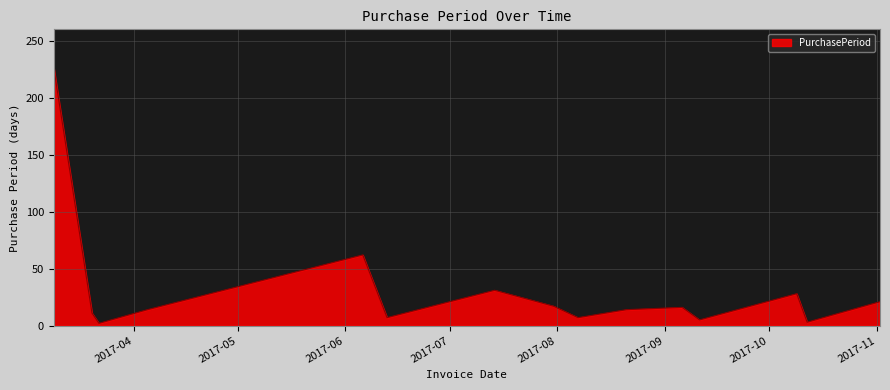

What is the greatest value displayed?

226